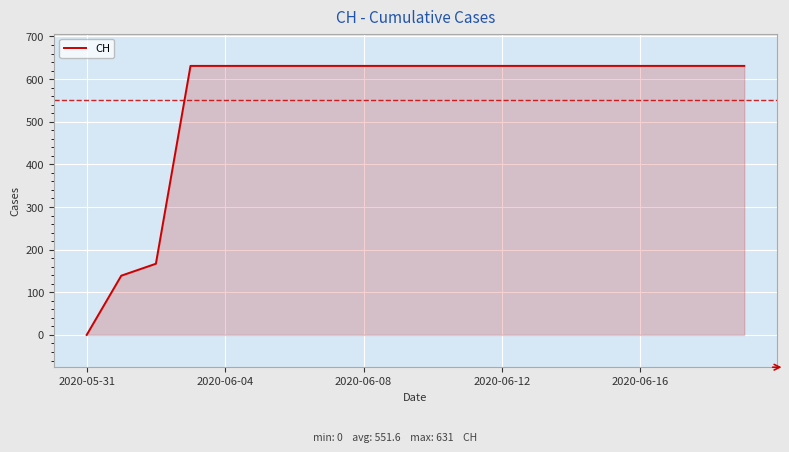

Count the number of data series in this chart.

1